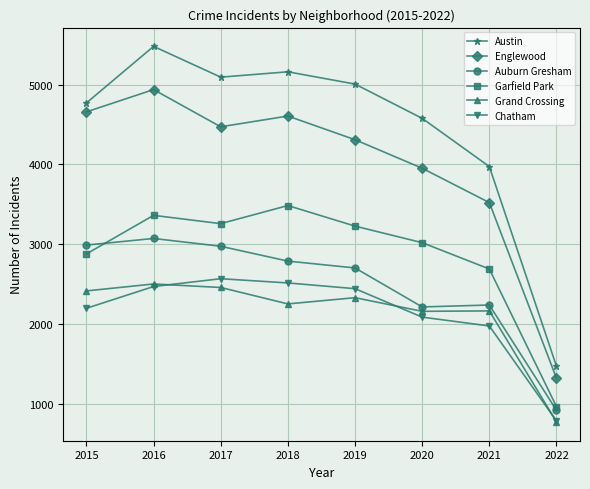

Which series has the largest range (max minus min)?

Austin